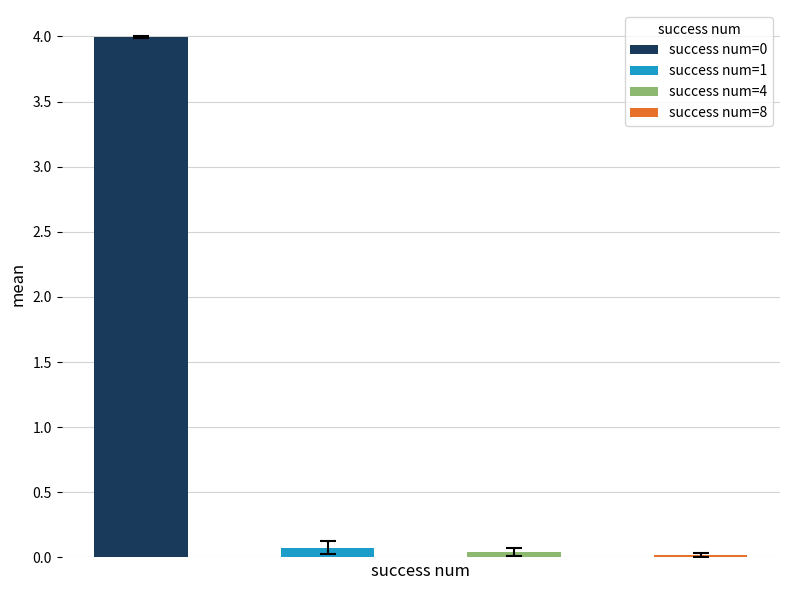

What is the average value?

1.0